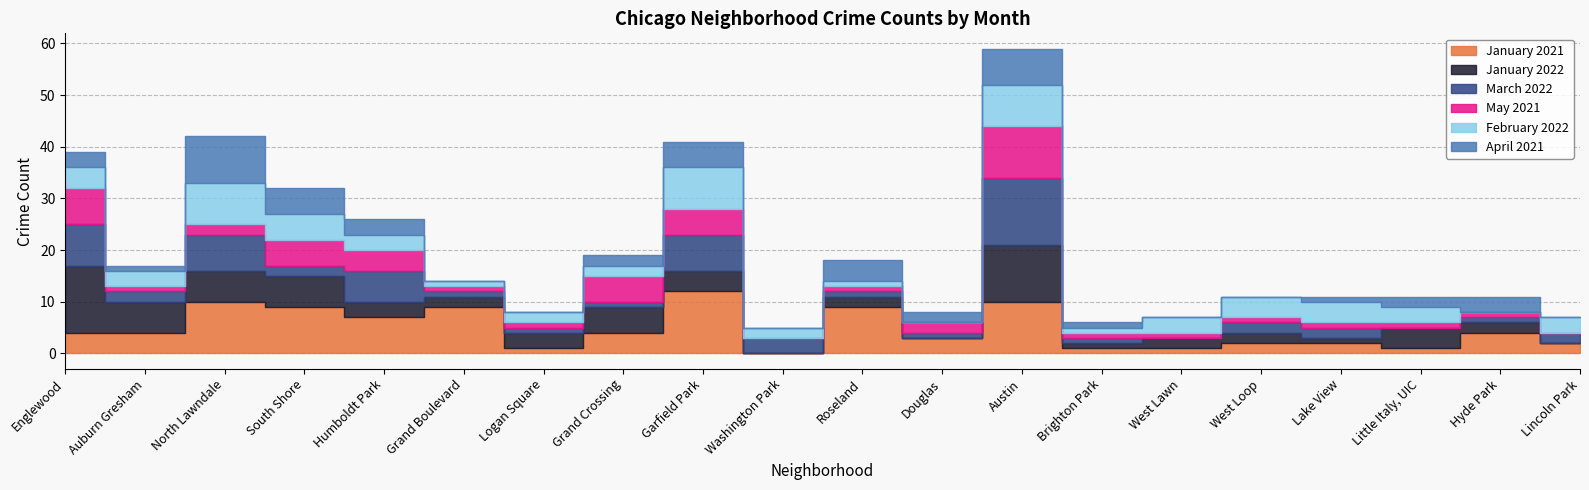

What position from the right is Garfield Park?

12